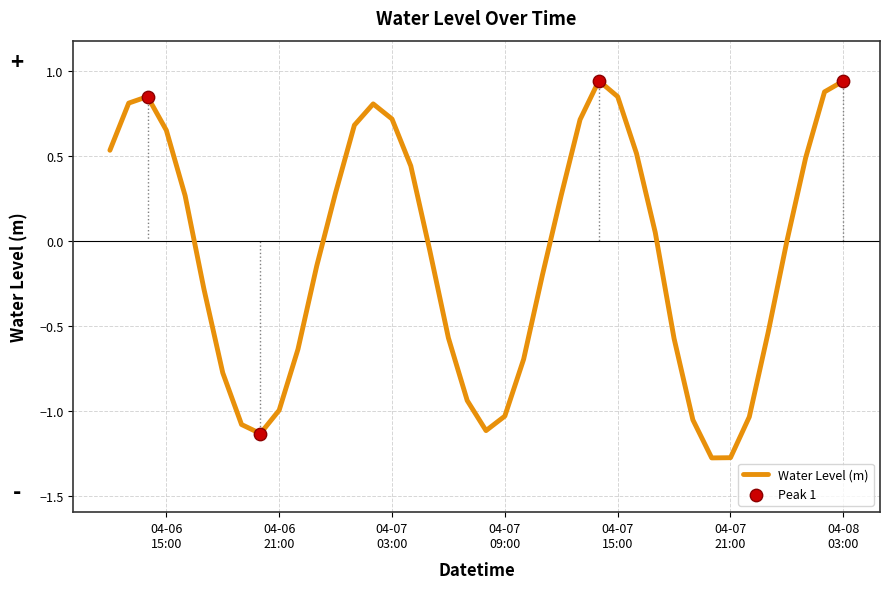

What is the difference between the maximum and minimum values?

2.2